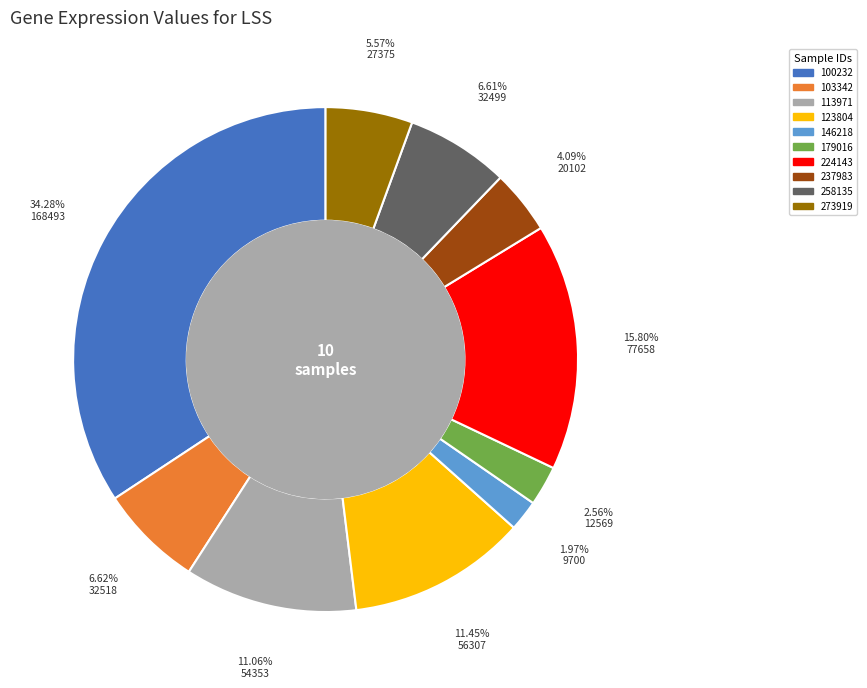

To the nearest percent, what is the average slice percentage?

10%